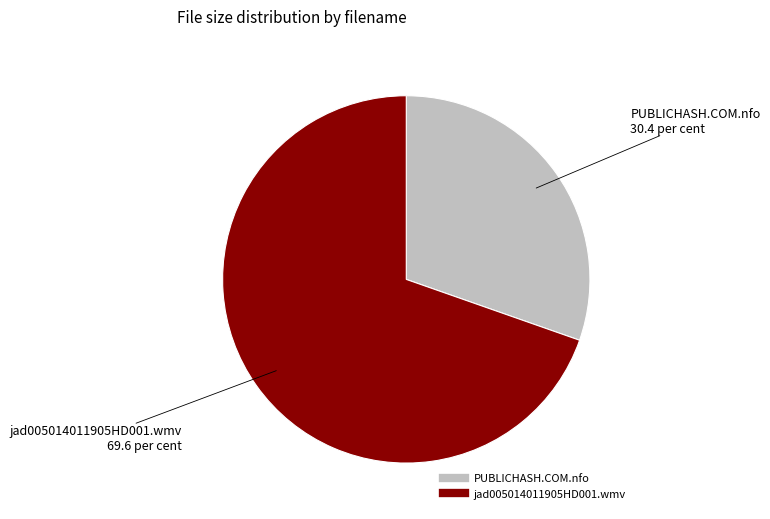

Is it true that jad005014011905HD001.wmv is 79% of the pie?

False